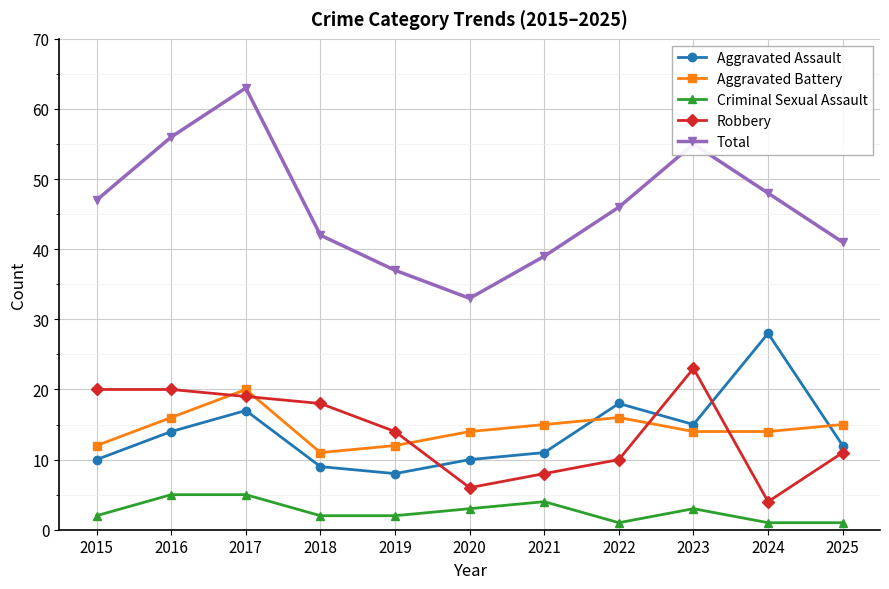

Rank the series by their maximum value, from highest to lowest.

Total, Aggravated Assault, Robbery, Aggravated Battery, Criminal Sexual Assault